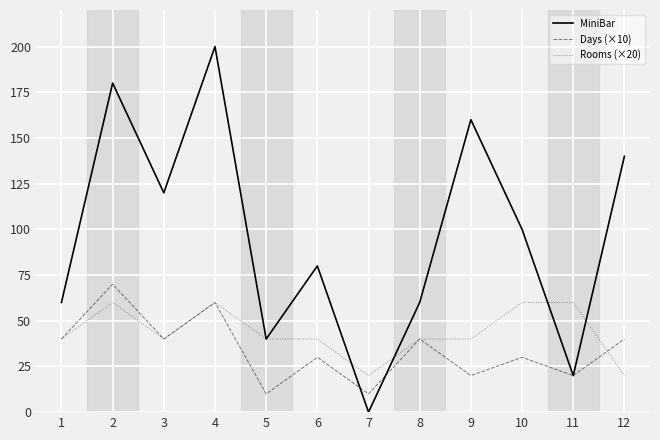

Is this an area chart (filled region under the line)?

No